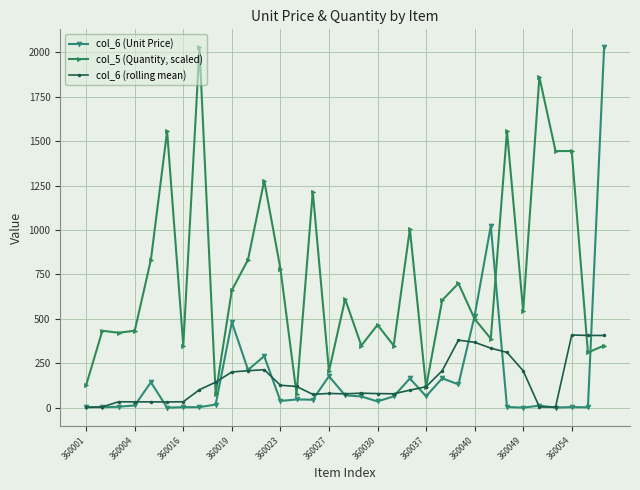

What is the value of the col_6 (rolling mean) point at the 11th from the left?

208.5